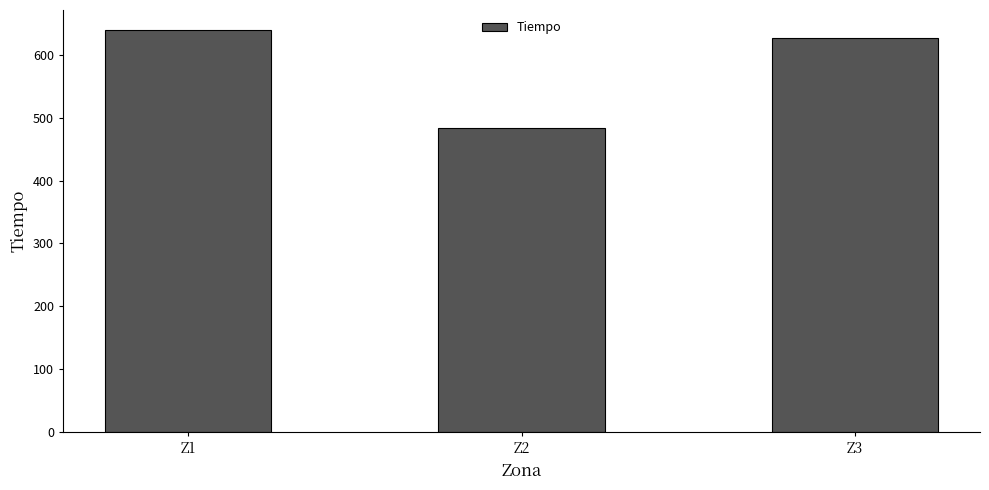

Rank the categories by value from lowest to highest.

Z2, Z3, Z1